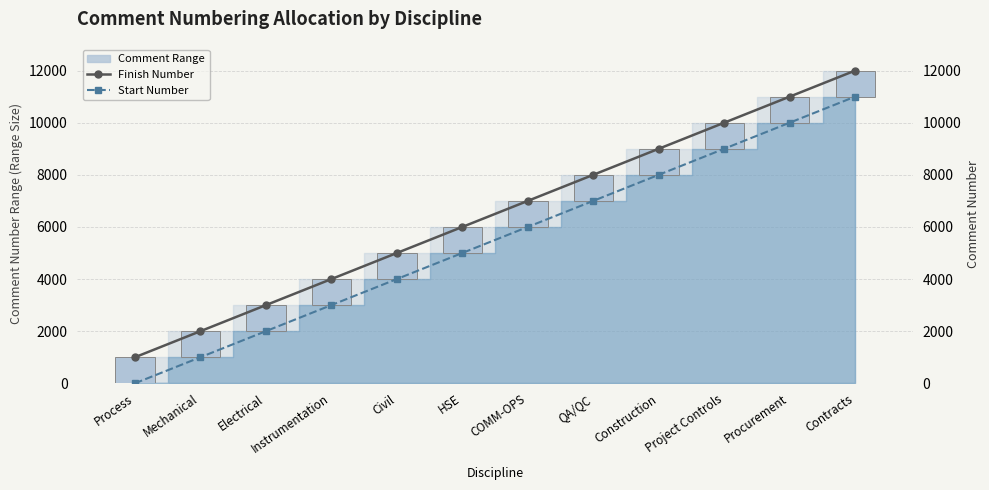

What is the sum of the Range values at Process and Contracts?

1998